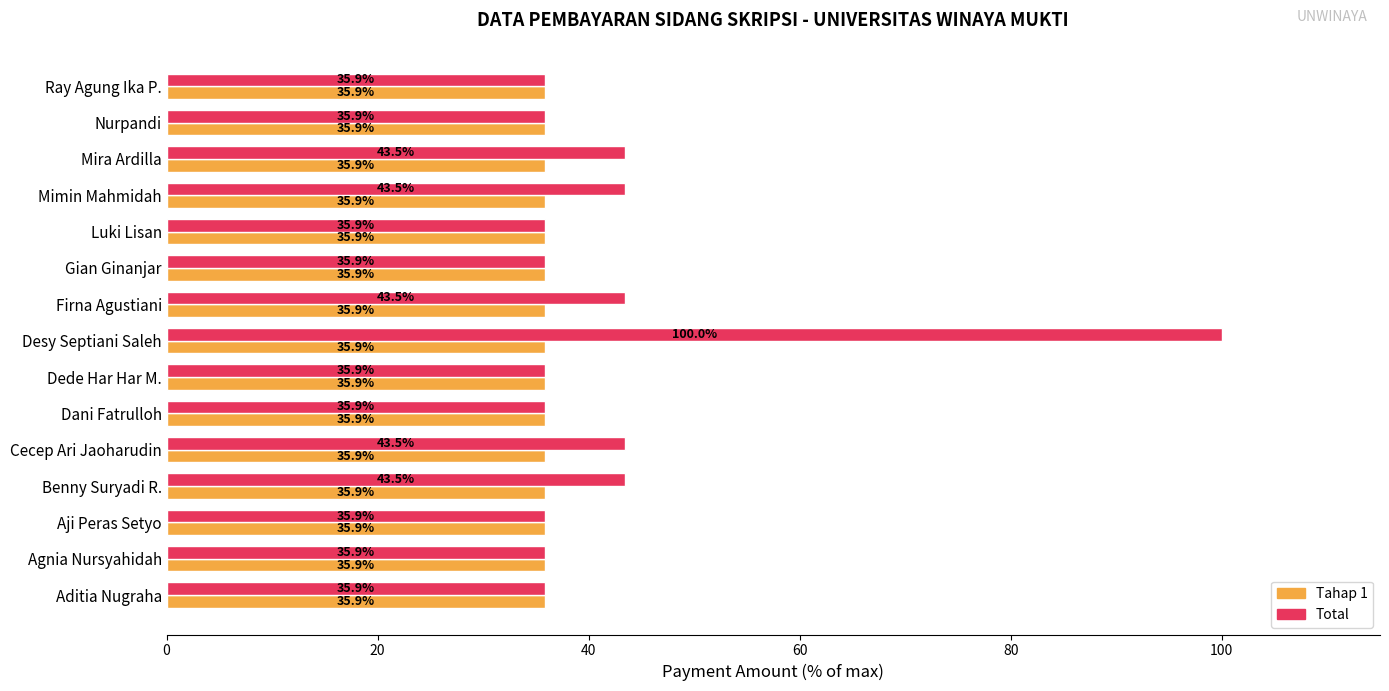

What are all the series names shown in the legend?

Tahap 1, Total